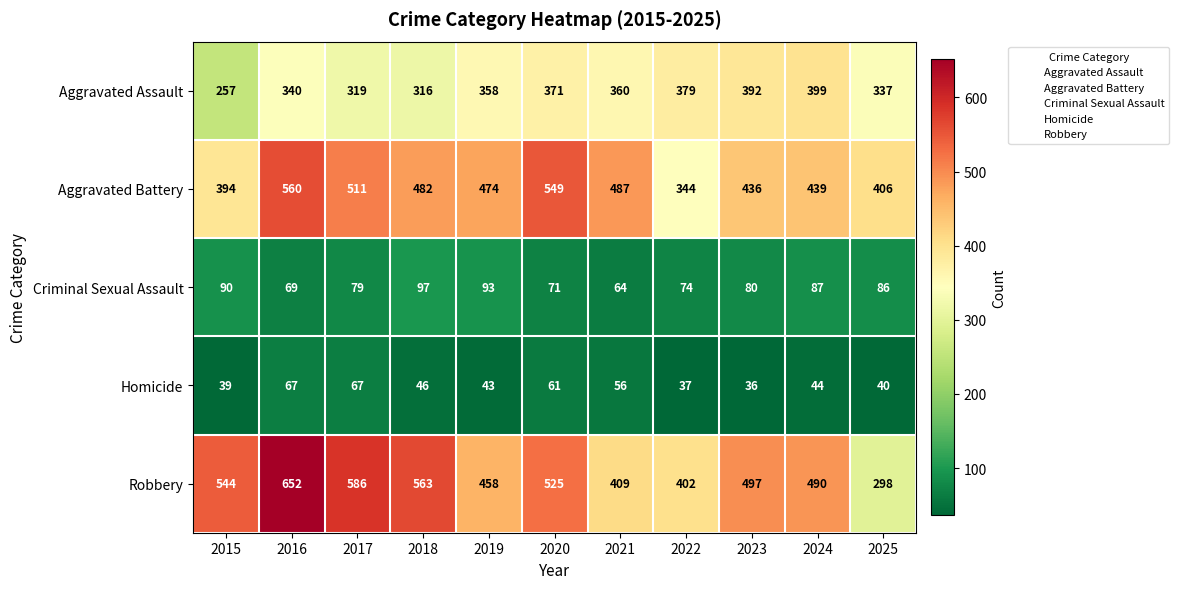

Rank the series at 2021 from highest to lowest value.

Aggravated Battery, Robbery, Aggravated Assault, Criminal Sexual Assault, Homicide